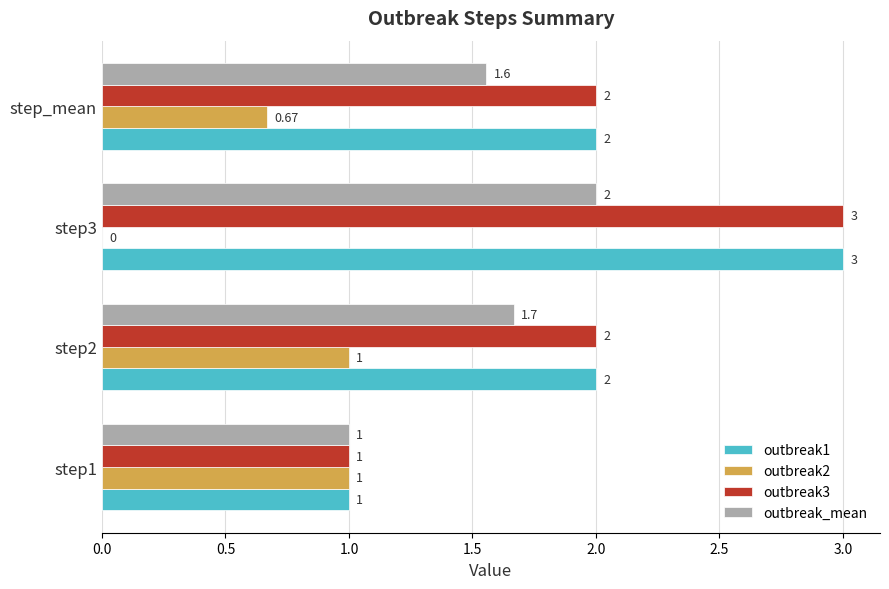

At which category is the sum across all series the highest?

step3